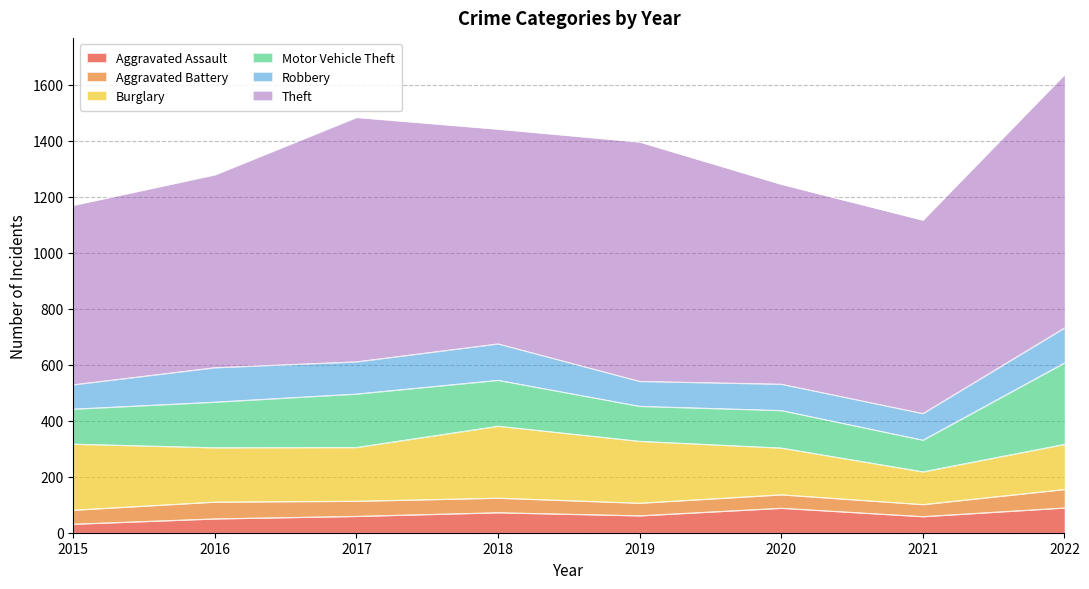

What is the value of the Theft point at the 6th from the left?

714